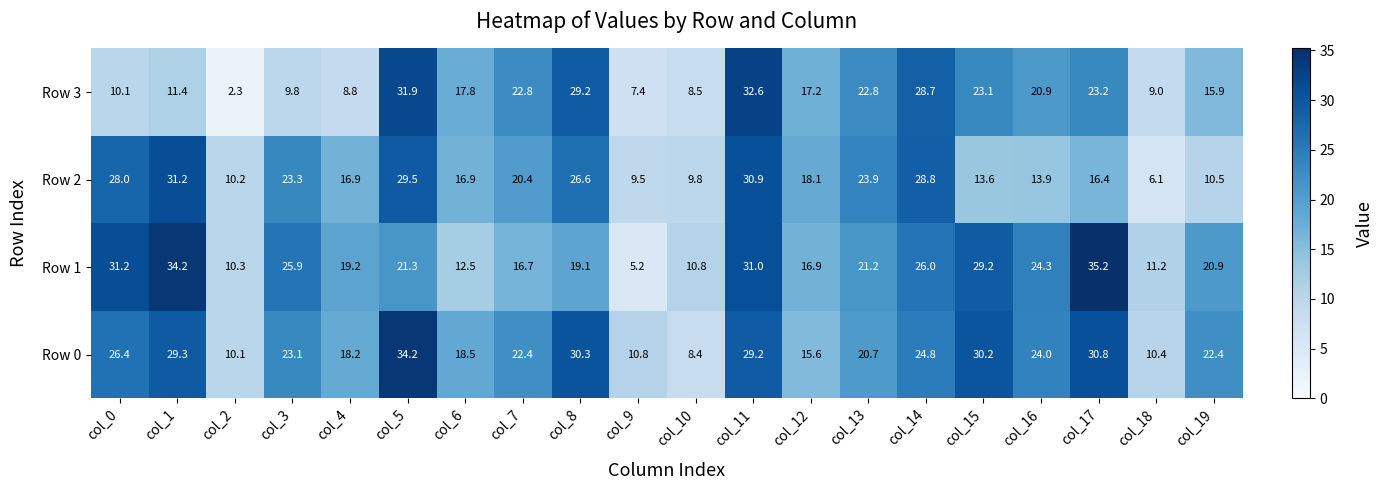

What is the spread (max minus min) of values at col_10?

2.4